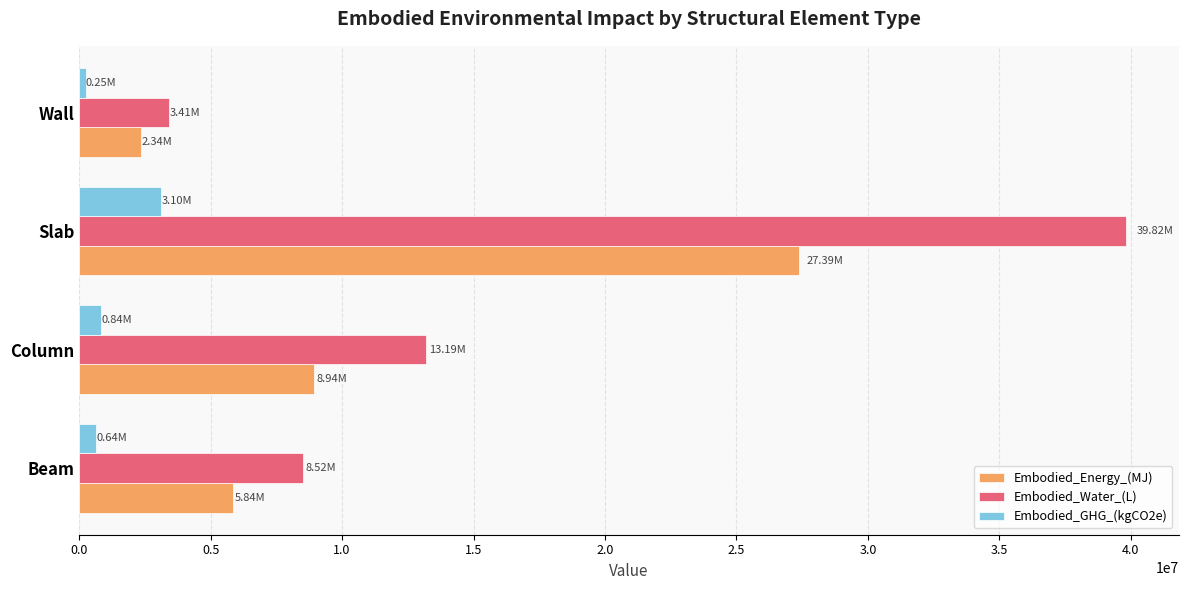

What is the difference between the maximum and minimum values in the Embodied_Water_(L) series?

36410419.7